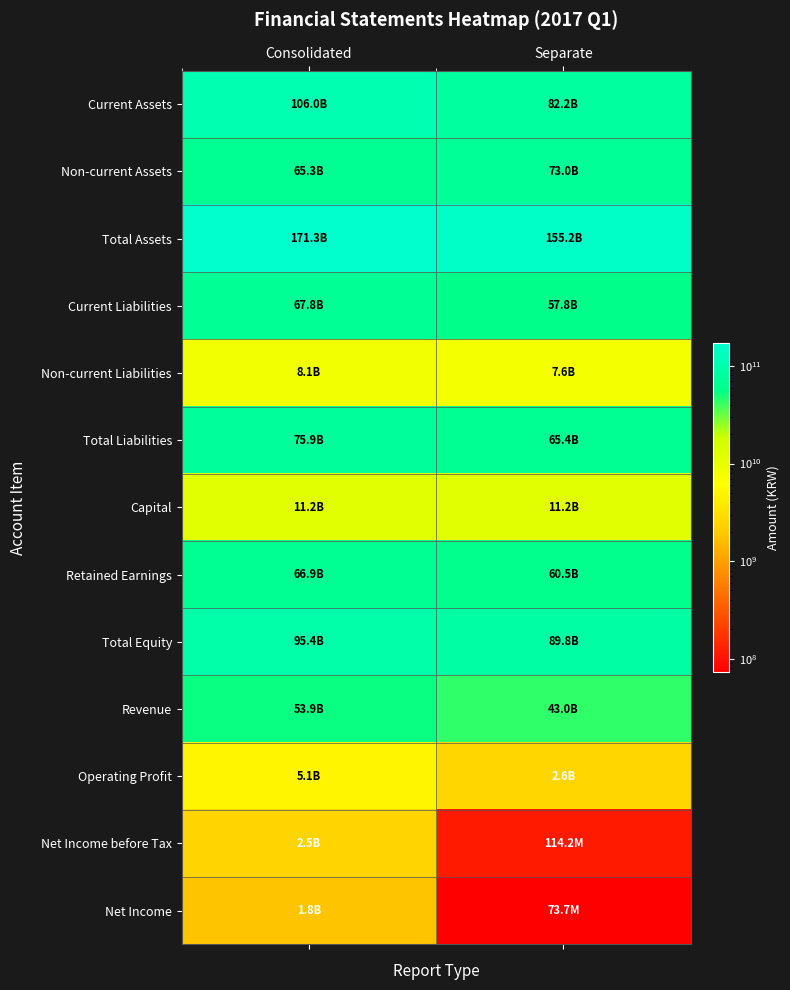

Reading left to right, list all the values displayed in this chart.

Current Assets: Consolidated=105968154298	Separate=82239465705
Non-current Assets: Consolidated=65349589440	Separate=72956088025
Total Assets: Consolidated=171317743738	Separate=155195553730
Current Liabilities: Consolidated=67842914712	Separate=57761601110
Non-current Liabilities: Consolidated=8063365014	Separate=7610710241
Total Liabilities: Consolidated=75906279726	Separate=65372311351
Capital: Consolidated=11241134000	Separate=11241134000
Retained Earnings: Consolidated=66856240911	Separate=60509675629
Total Equity: Consolidated=95411464012	Separate=89823242379
Revenue: Consolidated=53946978739	Separate=43017369879
Operating Profit: Consolidated=5070324924	Separate=2601598088
Net Income before Tax: Consolidated=2460088104	Separate=114214498
Net Income: Consolidated=1800572376	Separate=73680898